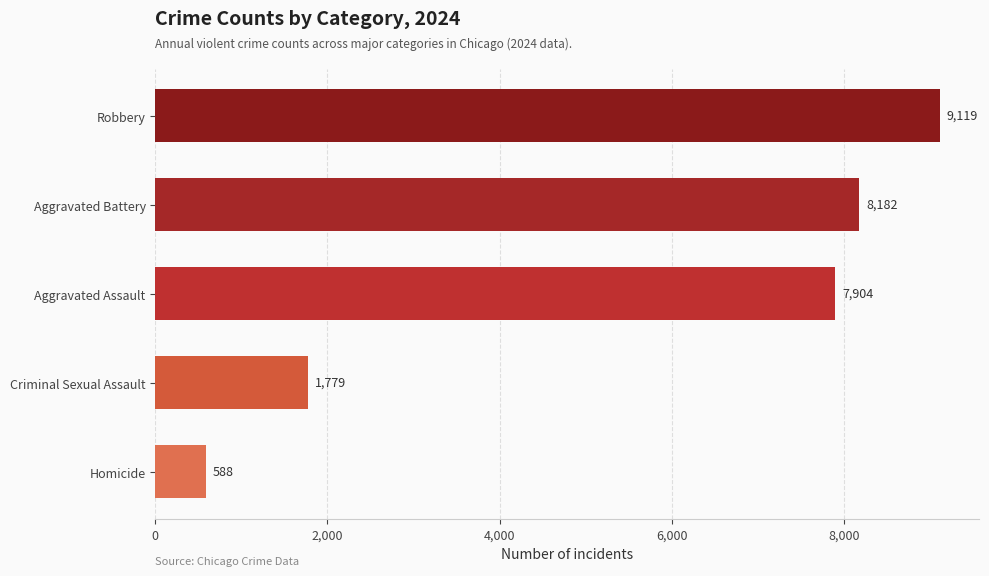

What is the sum of all values?

27572